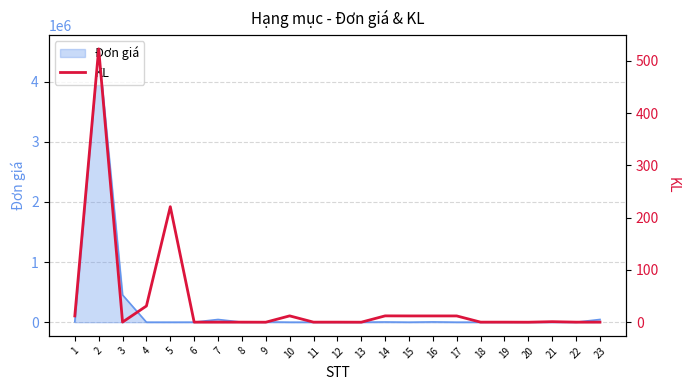

Where is the first local maximum?

2